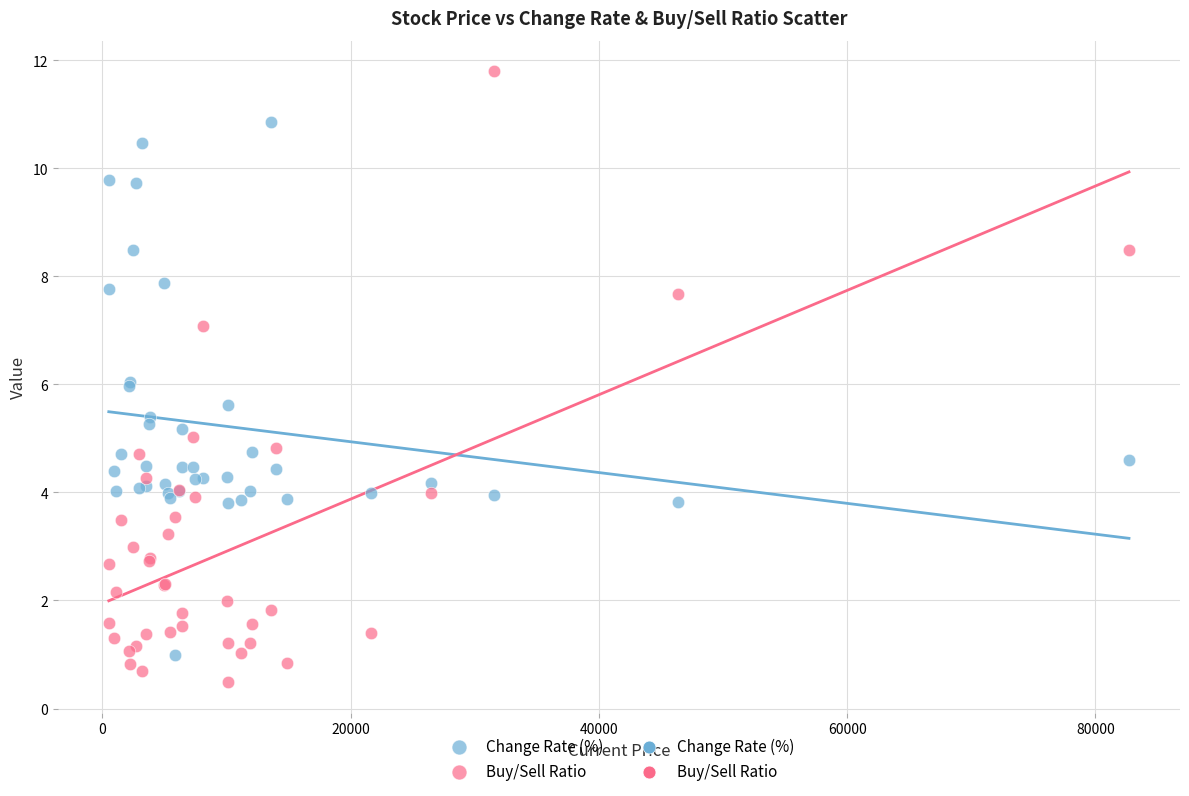

Which series reaches the minimum Y coordinate?

Buy/Sell Ratio